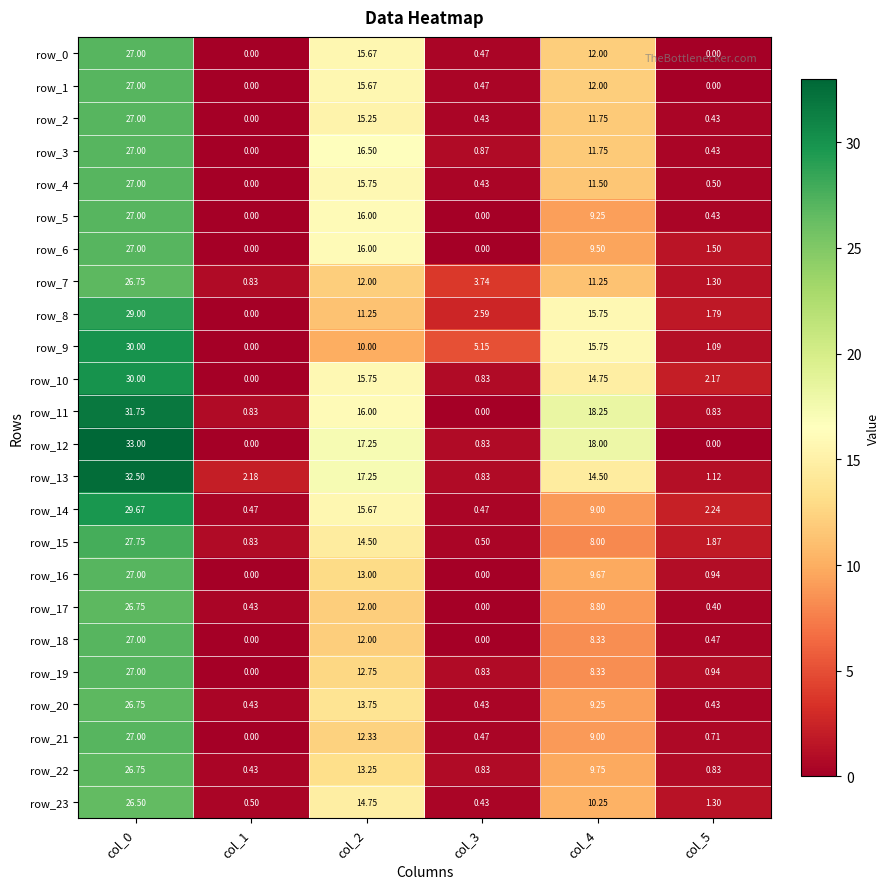

The row_15 series shows 8.0 at col_4. True or false?

True